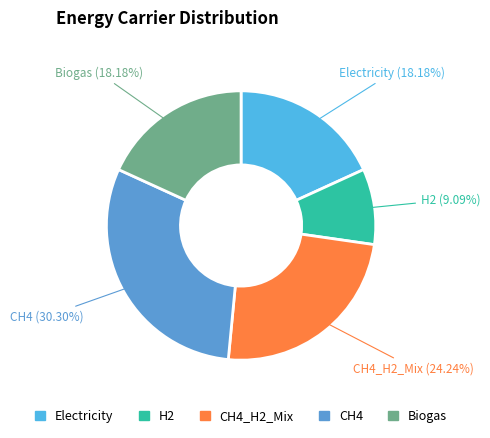

How many segments does this pie chart have?

5